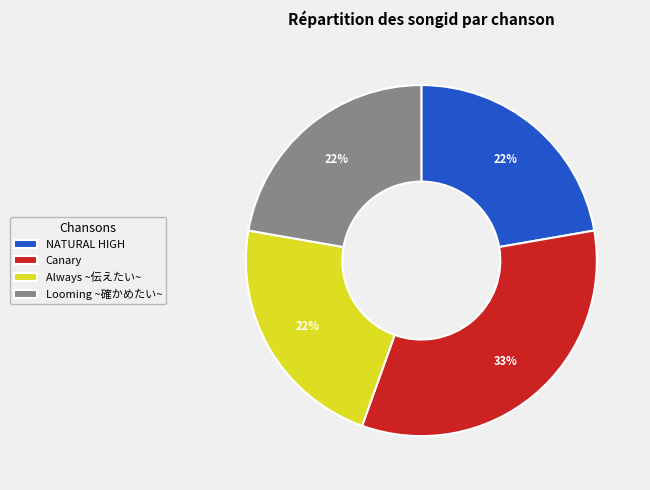

How many segments does this pie chart have?

4